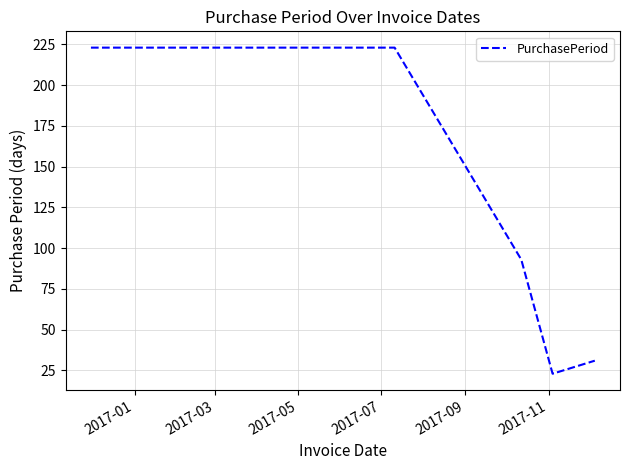

What is the minimum value shown in the chart?

23